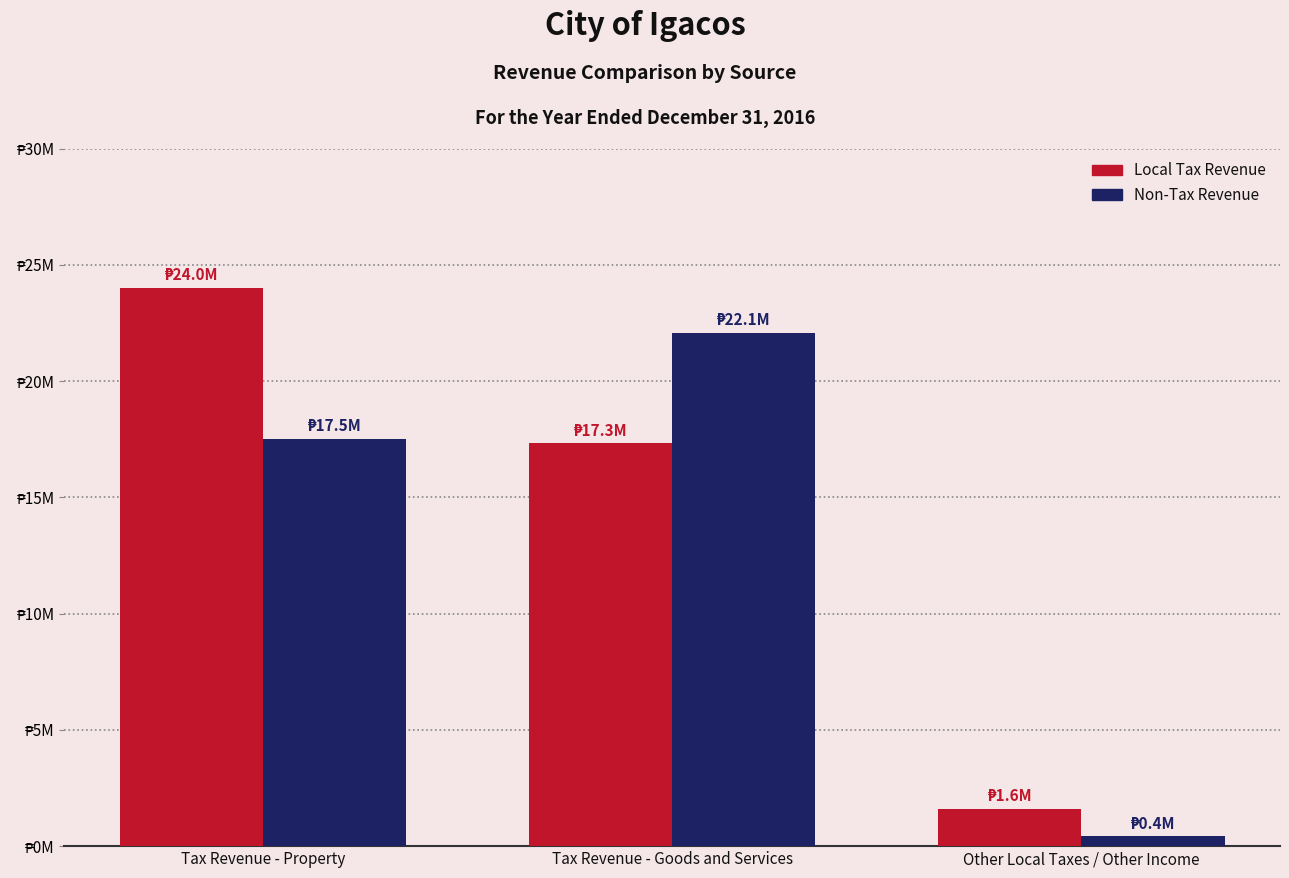

At which category is the sum across all series the highest?

Tax Revenue - Property